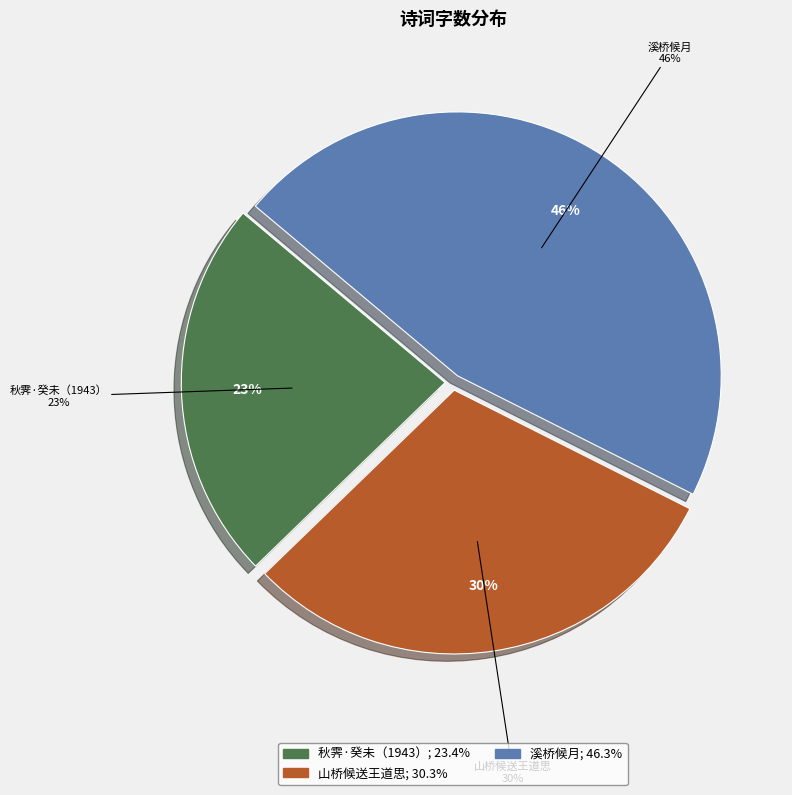

Is it true that 溪桥候月 is 39% of the pie?

False